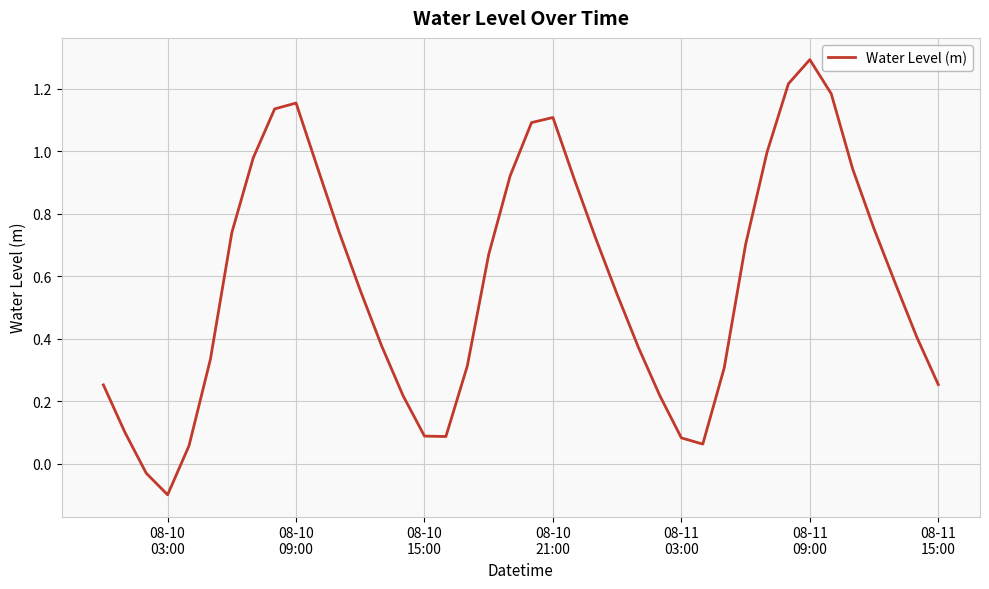

What is the difference between the maximum and minimum values?

1.4